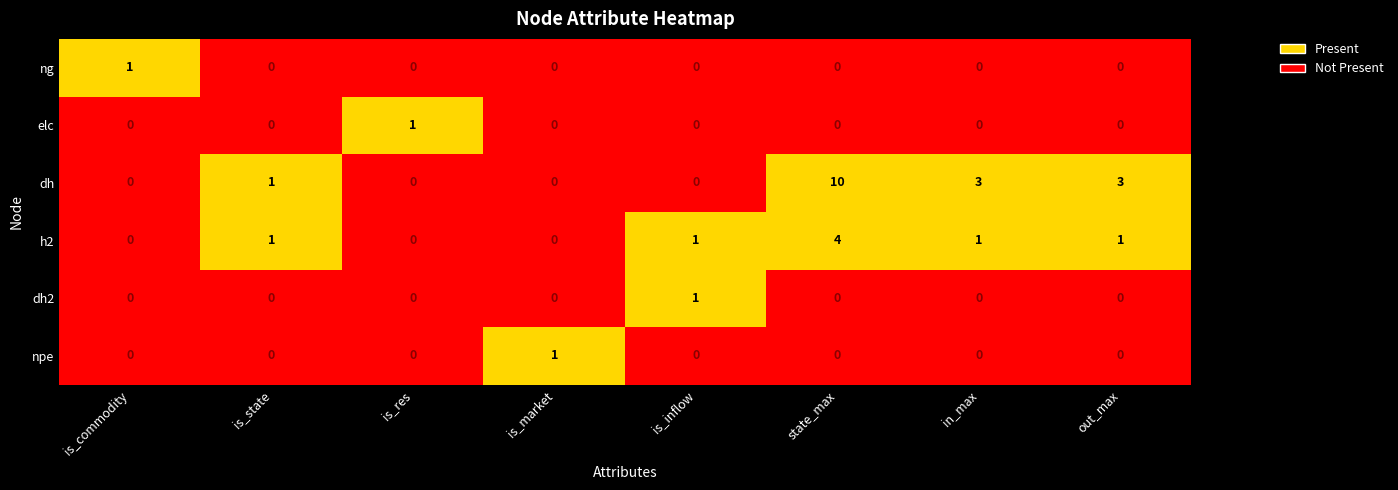

The value of npe at is_market is 1. True or false?

True